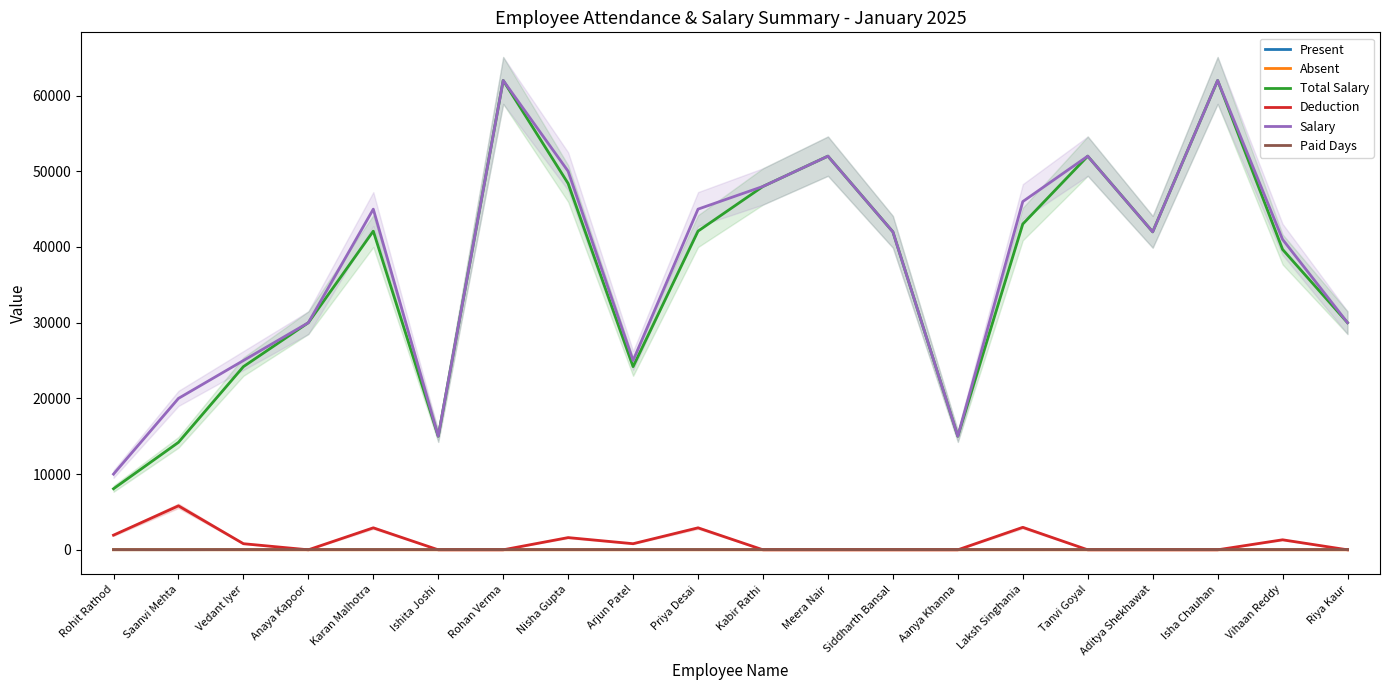

True or false: Paid Days and Total Salary intersect in this chart.

False